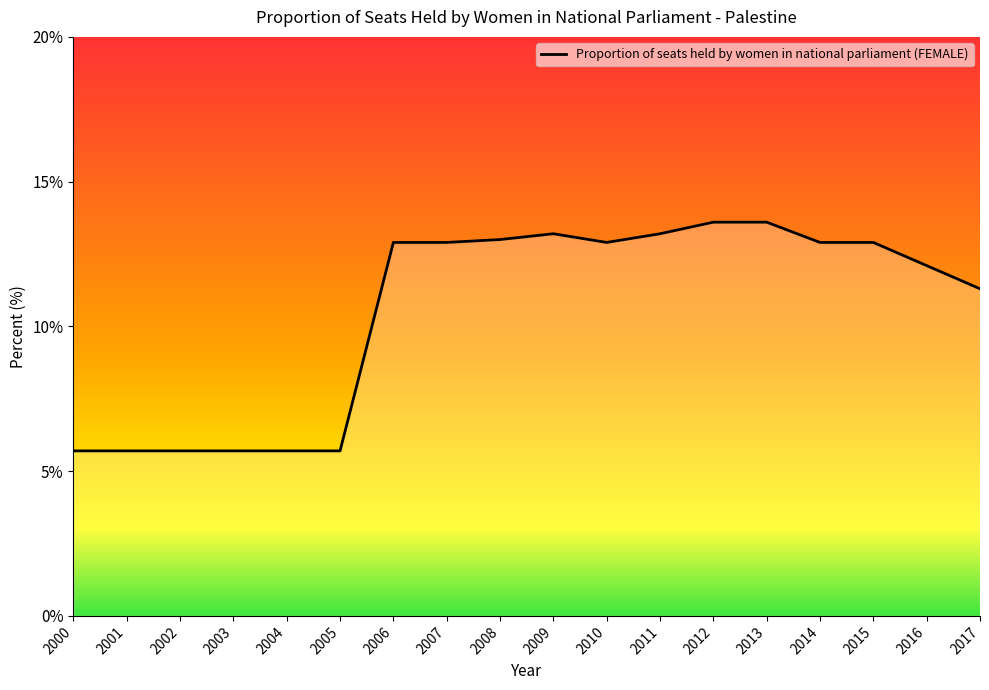

At which label is the value closest to 9?

2017